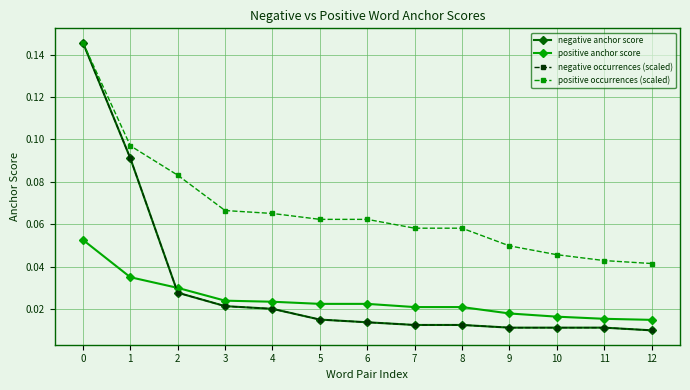

Is this an area chart (filled region under the line)?

No